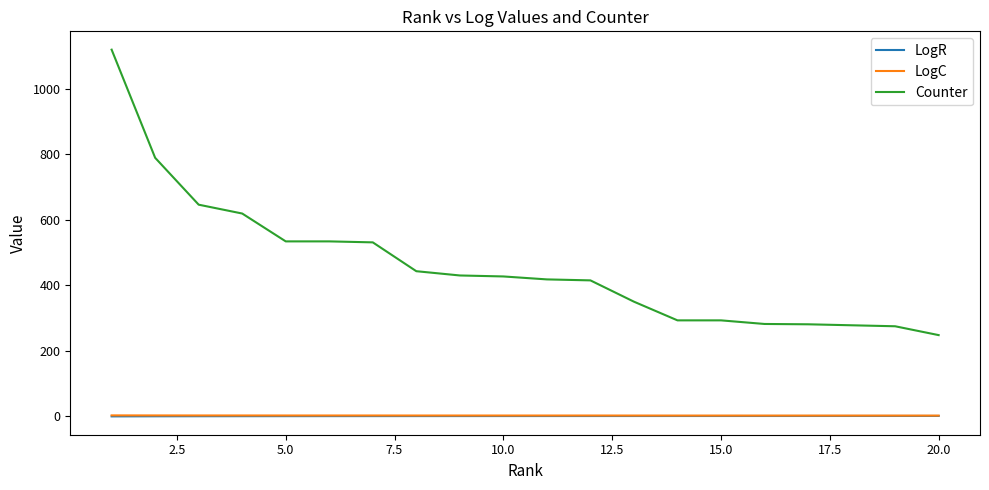

True or false: LogC and Counter intersect in this chart.

False